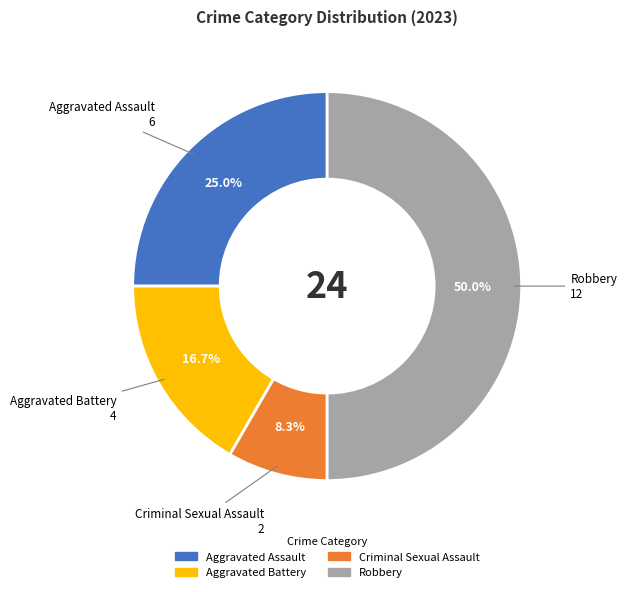

Does Criminal Sexual Assault account for over 50% of the chart?

No